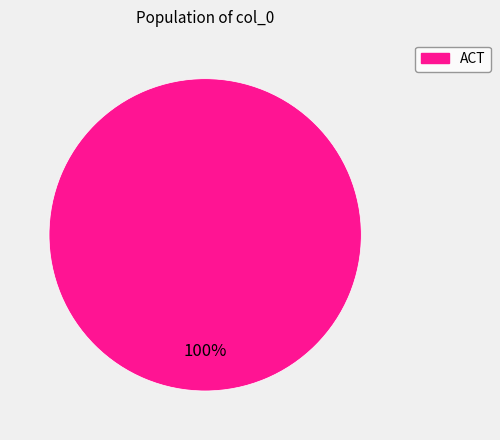

Is ACT the majority of the pie?

Yes